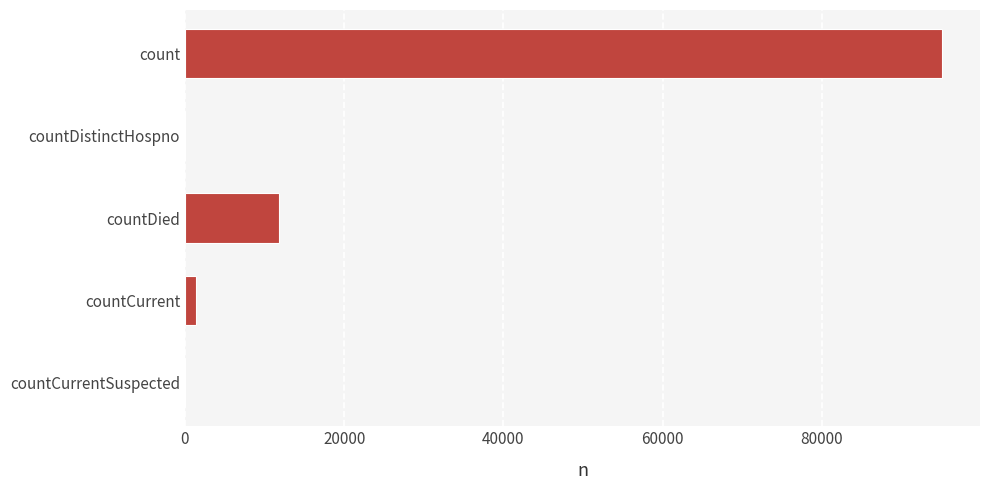

True or false: the data shows 11797 at countDied.

True